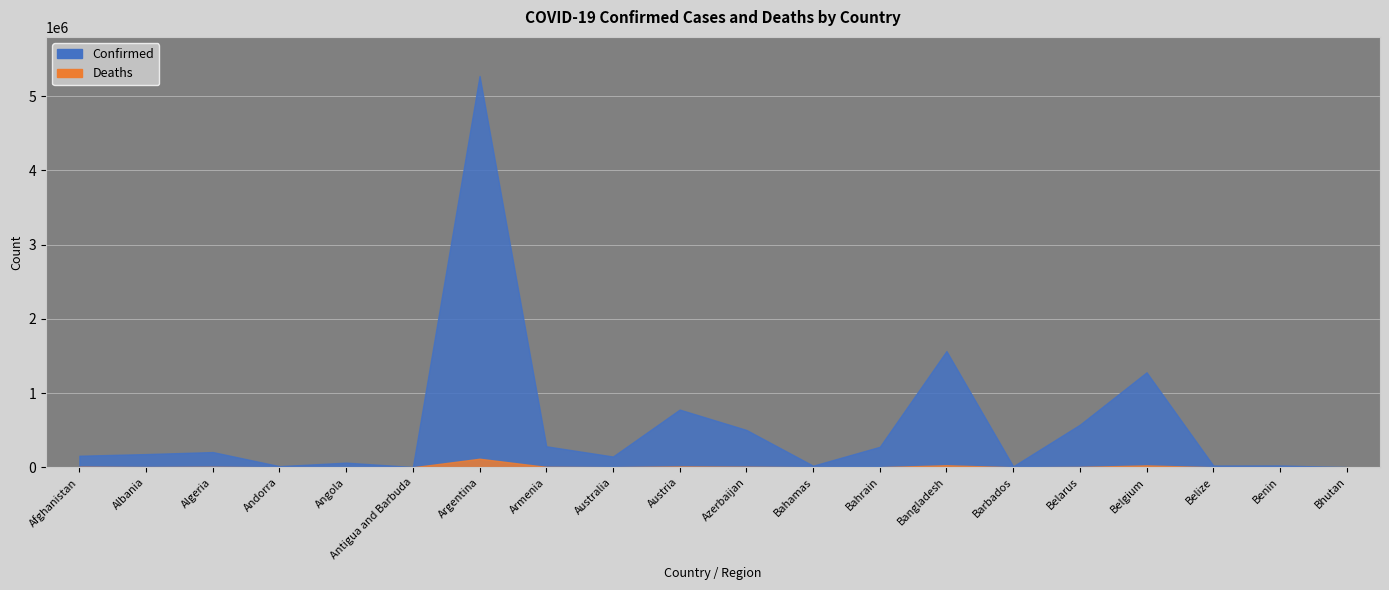

True or false: Confirmed and Deaths intersect in this chart.

False